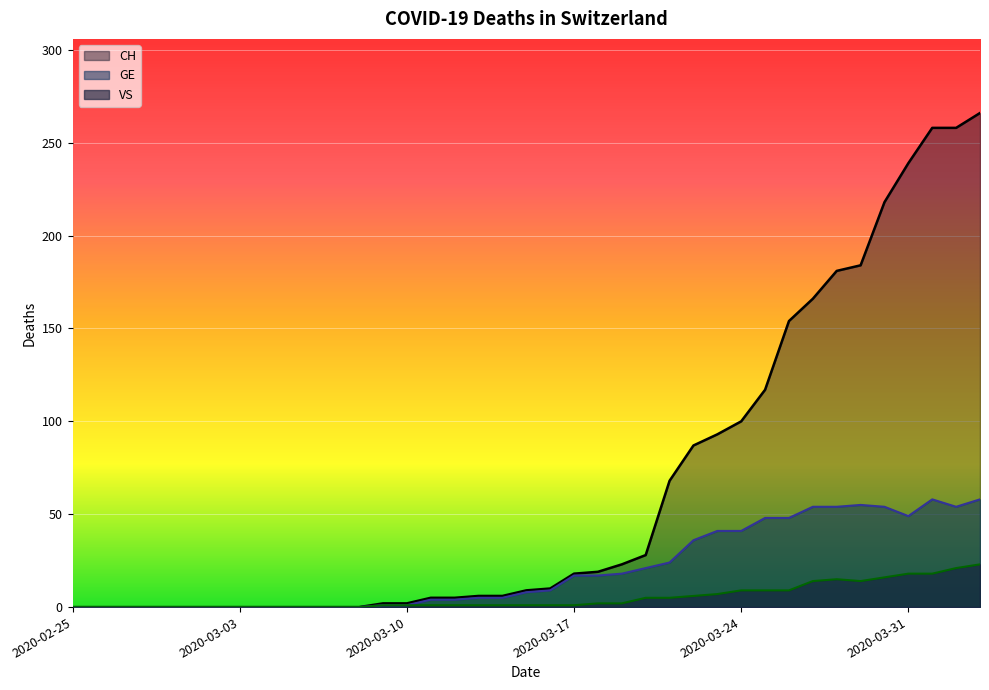

Is it true that GE equals 0 at 2020-03-10?

False